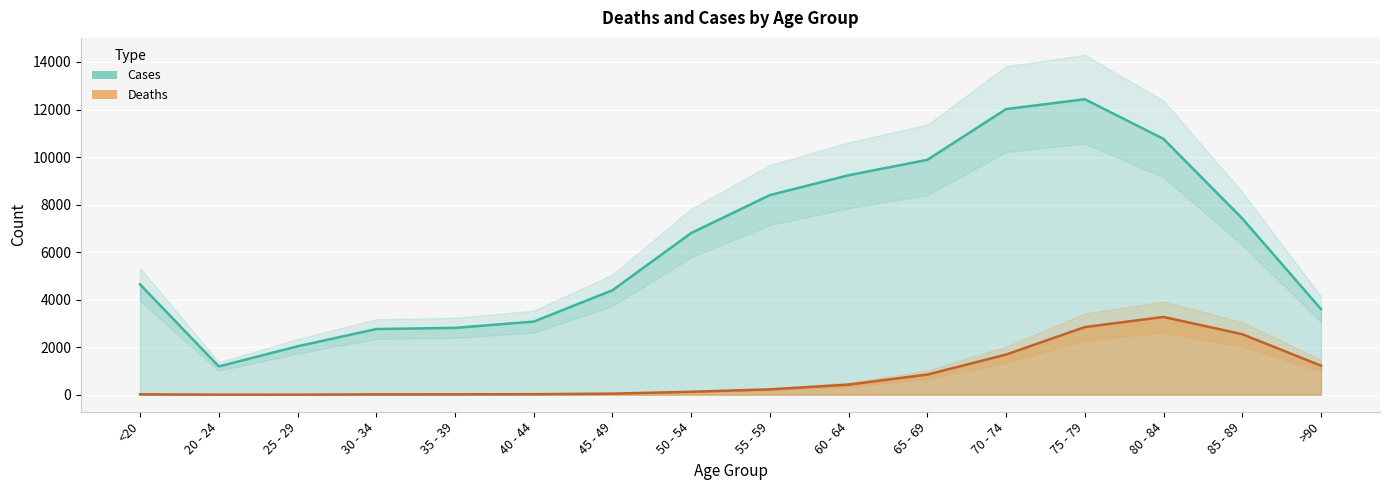

At which category does the chart reach its peak across all series?

75 - 79